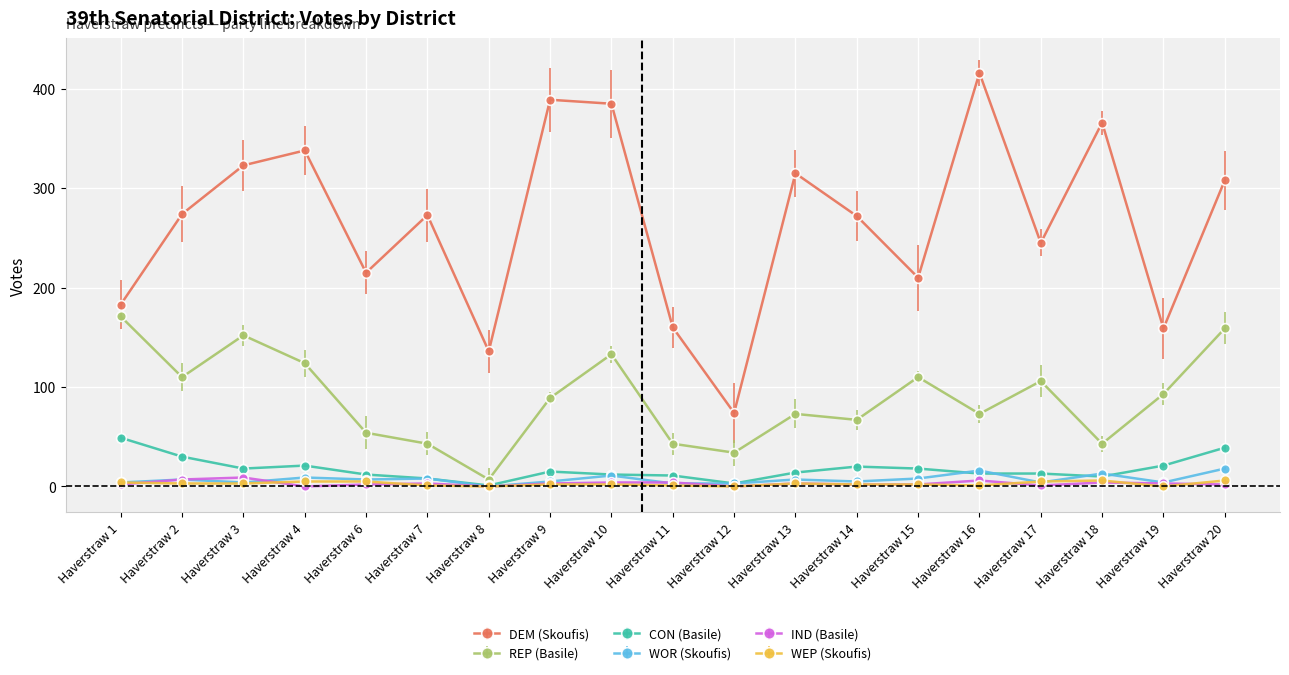

Is this an area chart (filled region under the line)?

No